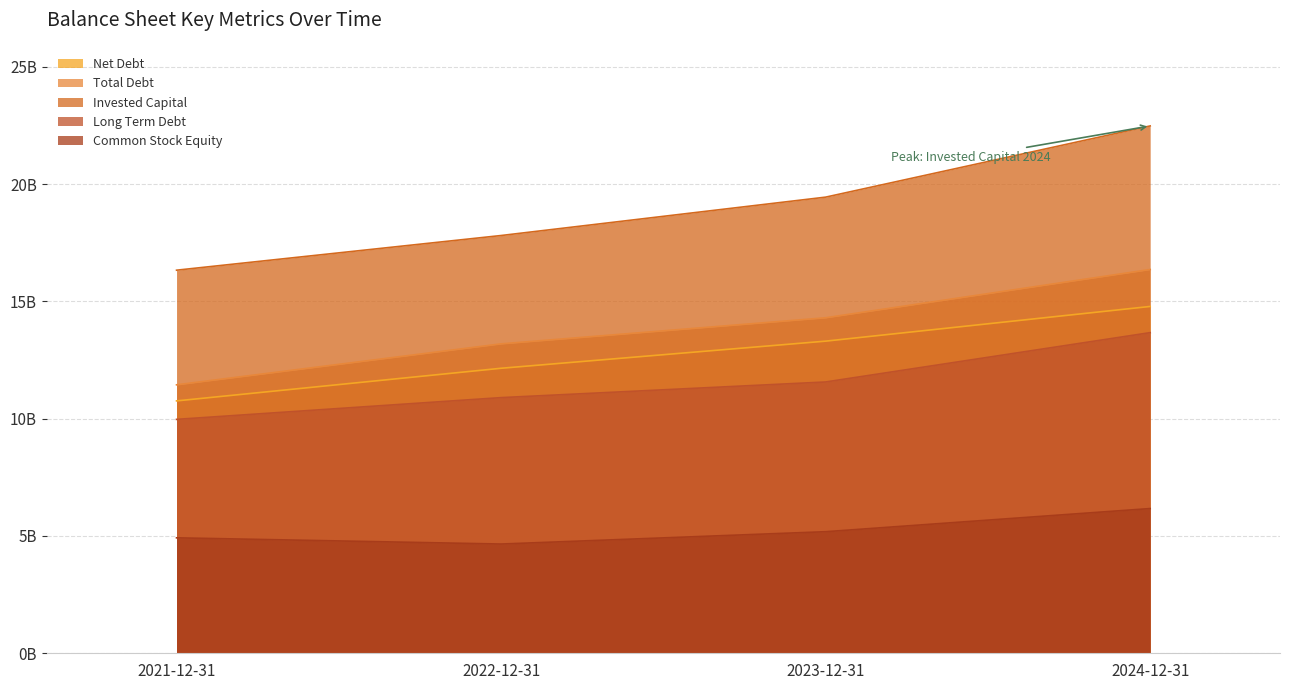

What is the difference between the highest and lowest values at 2022-12-31?

13151000000